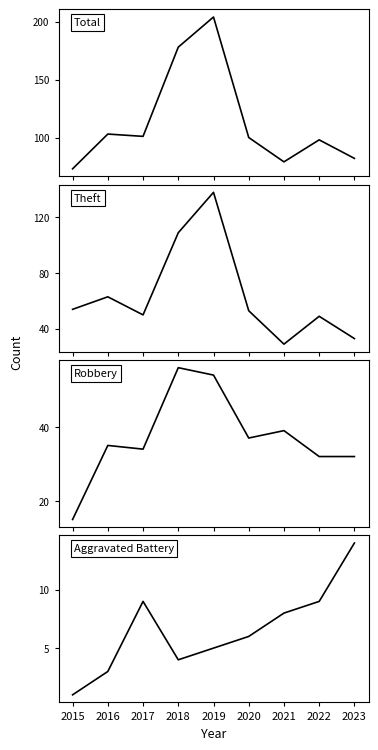

Does the chart display data point markers on the line(s)?

No